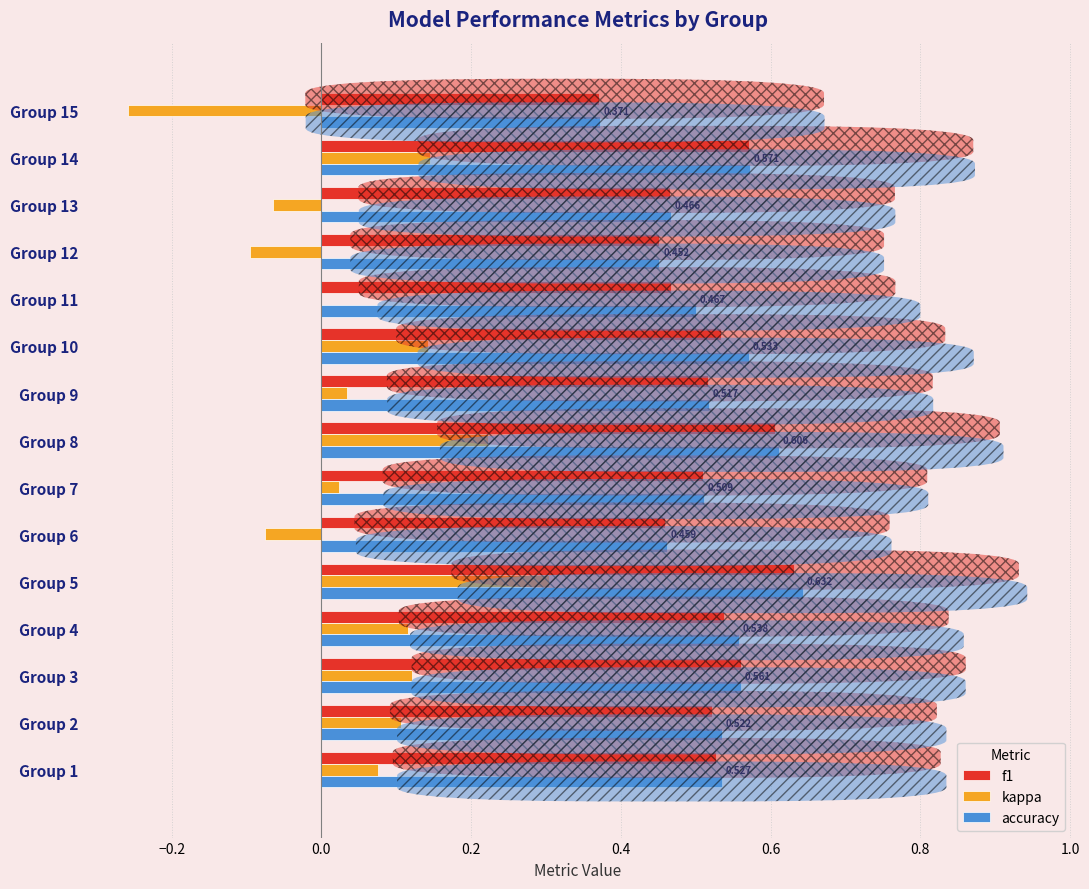

What are all the series names shown in the legend?

f1, kappa, accuracy